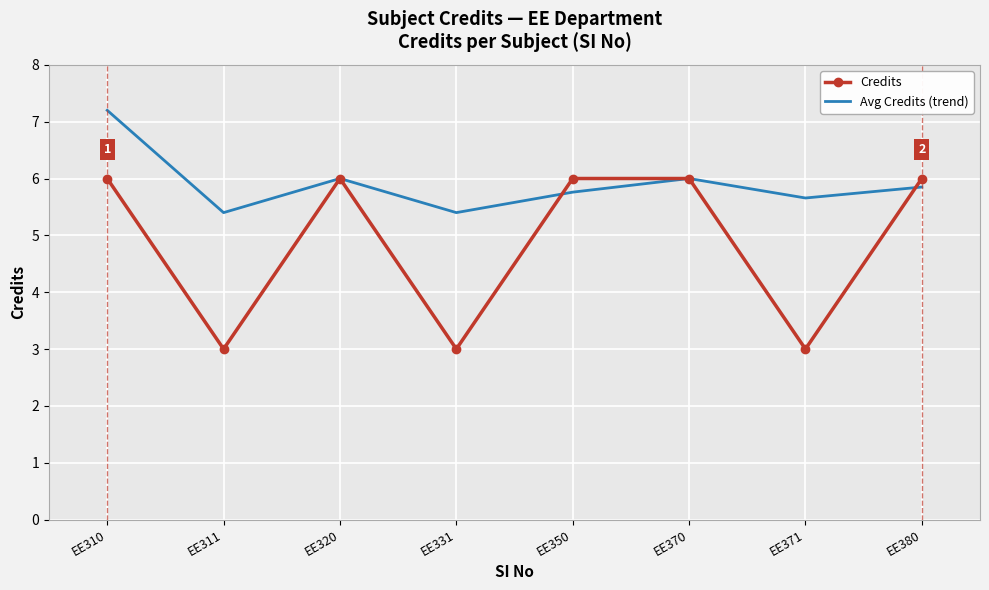

At which label does Avg Credits (trend) reach its peak?

EE310